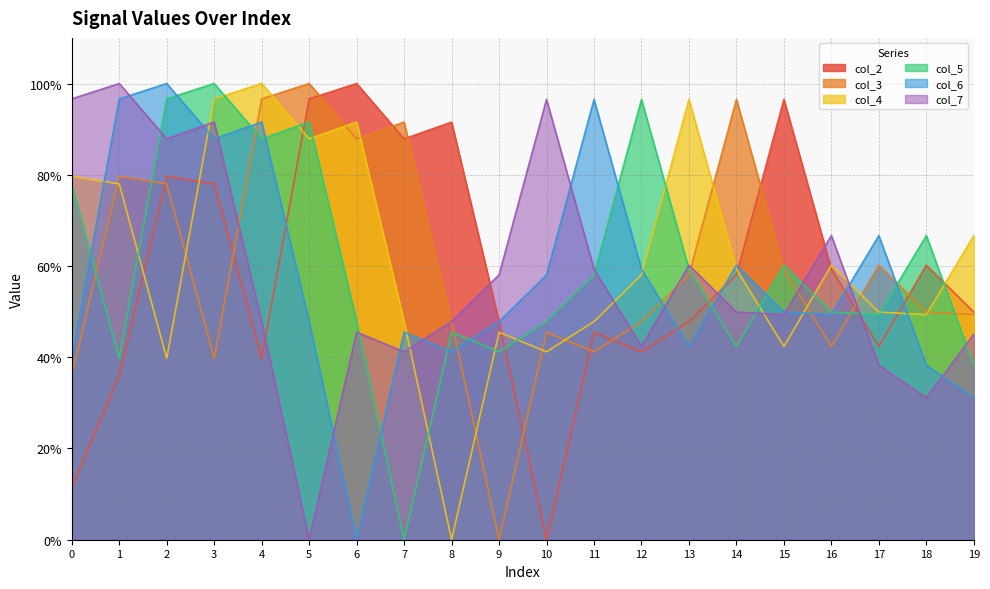

At which category does col_4 reach its first local valley?

2